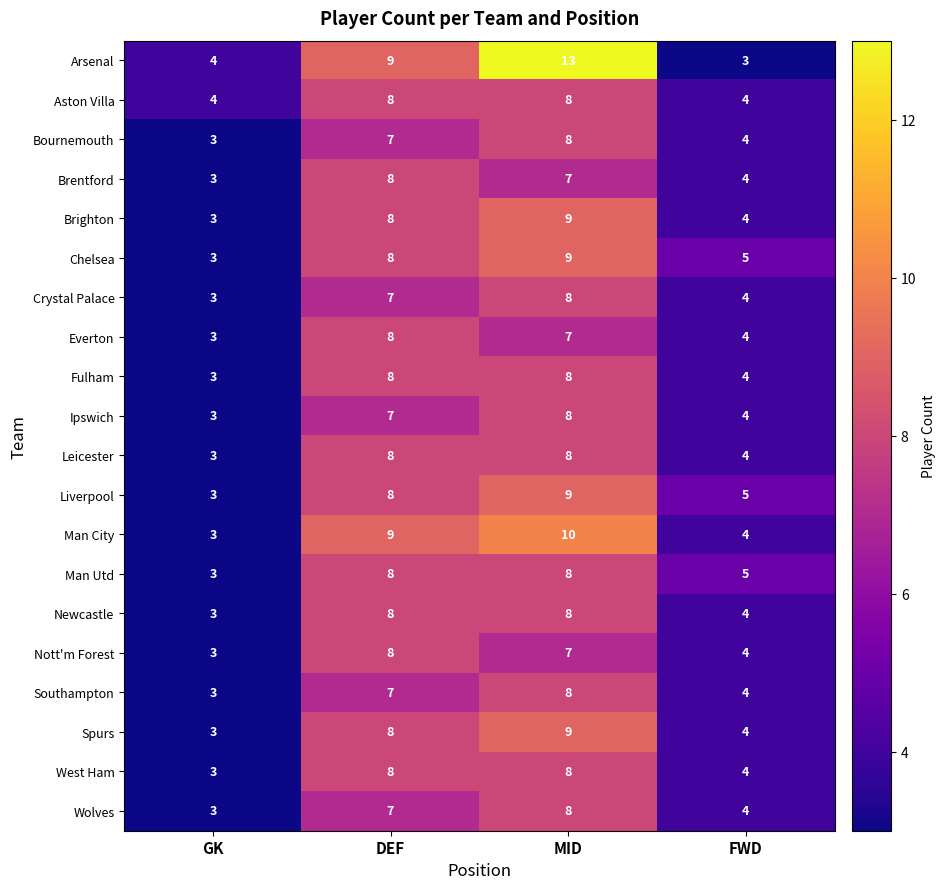

Count the Spurs values in the range 4 to 9.

3